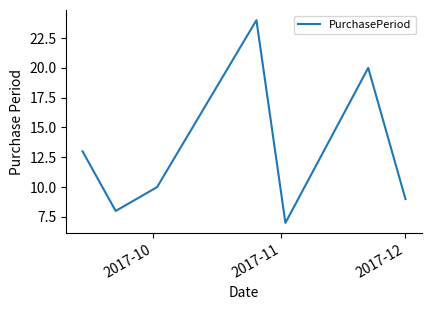

What is the sum of all values?

91